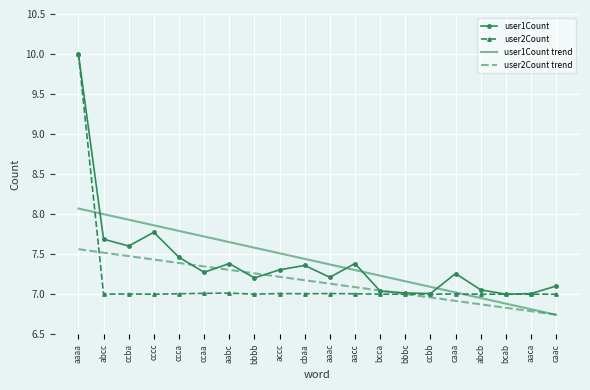

What is the maximum value shown in the chart?

10.0